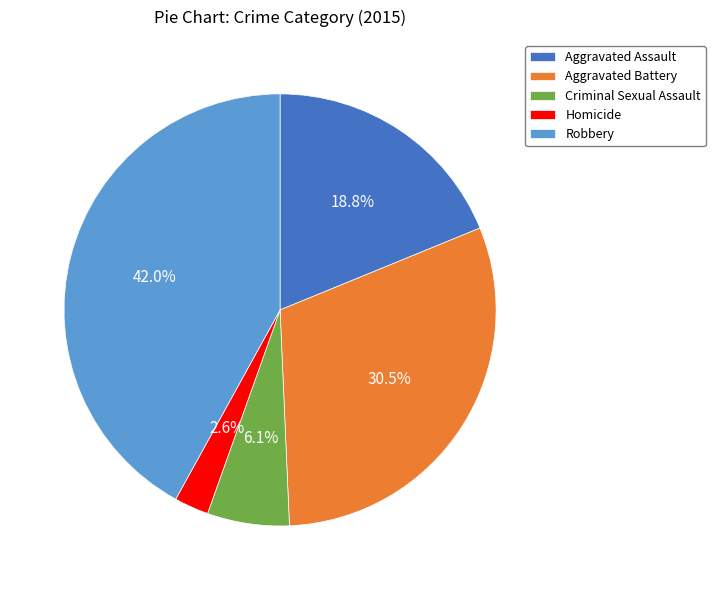

To the nearest percent, what percentage of the pie is Aggravated Assault?

19%